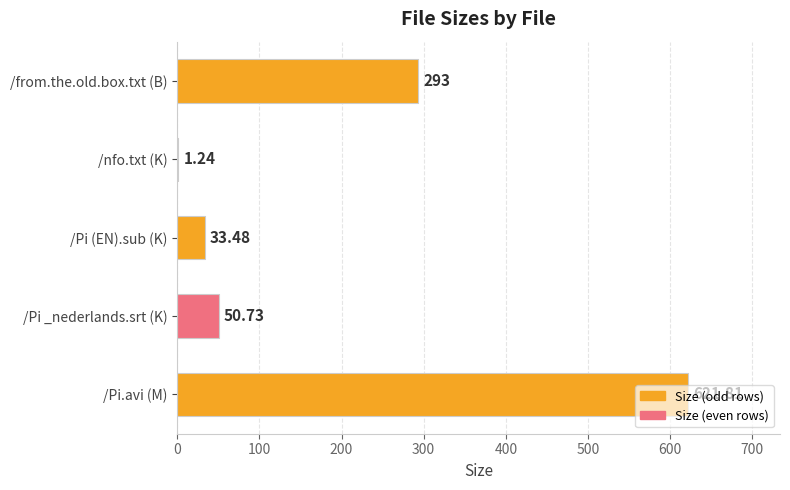

At which category does the chart reach its peak across all series?

/Pi.avi (M)